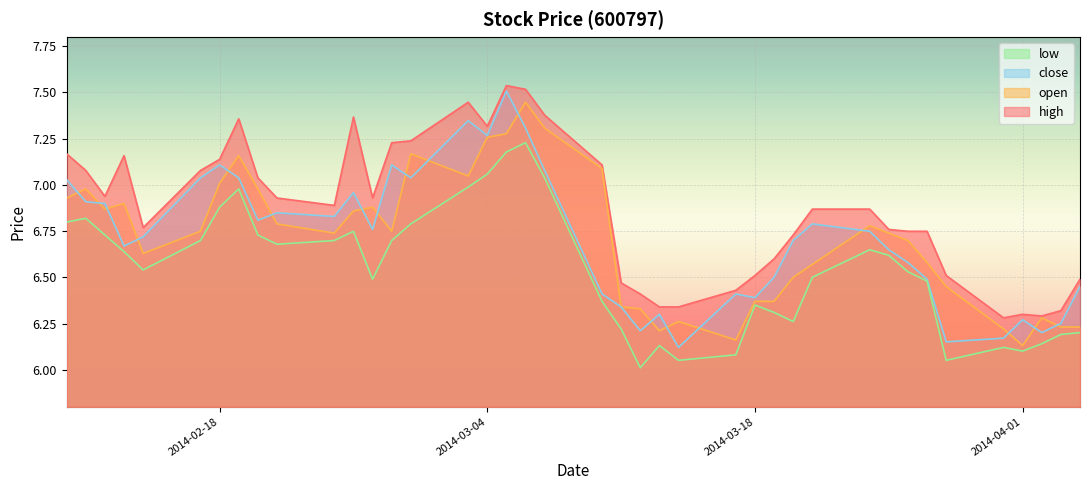

List the labels in order of open value, smallest first.

2014-04-01, 2014-03-17, 2014-03-13, 2014-03-31, 2014-04-03, 2014-04-04, 2014-03-14, 2014-04-02, 2014-03-12, 2014-03-11, 2014-03-18, 2014-03-19, 2014-03-28, 2014-03-20, 2014-03-21, 2014-03-27, 2014-02-14, 2014-03-26, 2014-02-24, 2014-03-25, 2014-02-17, 2014-02-27, 2014-03-24, 2014-02-21, 2014-02-25, 2014-02-12, 2014-02-26, 2014-02-13, 2014-02-10, 2014-02-11, 2014-02-20, 2014-02-18, 2014-03-03, 2014-03-10, 2014-02-19, 2014-02-28, 2014-03-04, 2014-03-05, 2014-03-07, 2014-03-06